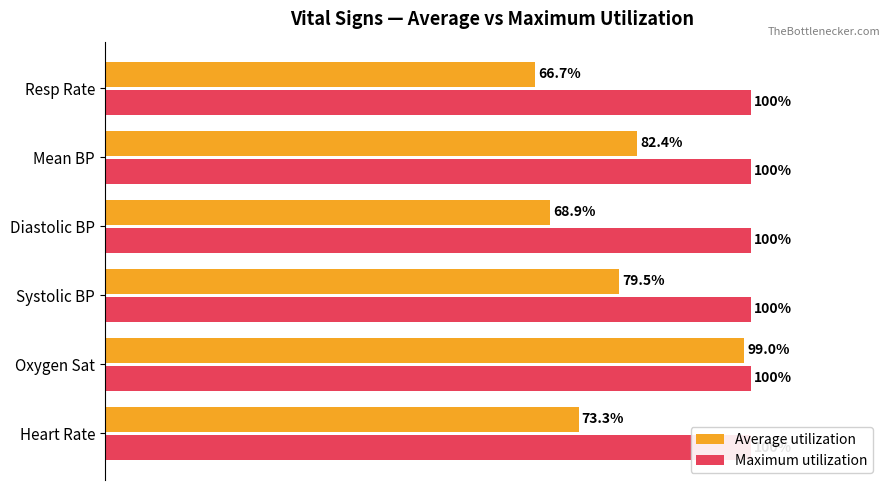

List the series in order of their peak value, highest first.

Average utilization, Maximum utilization